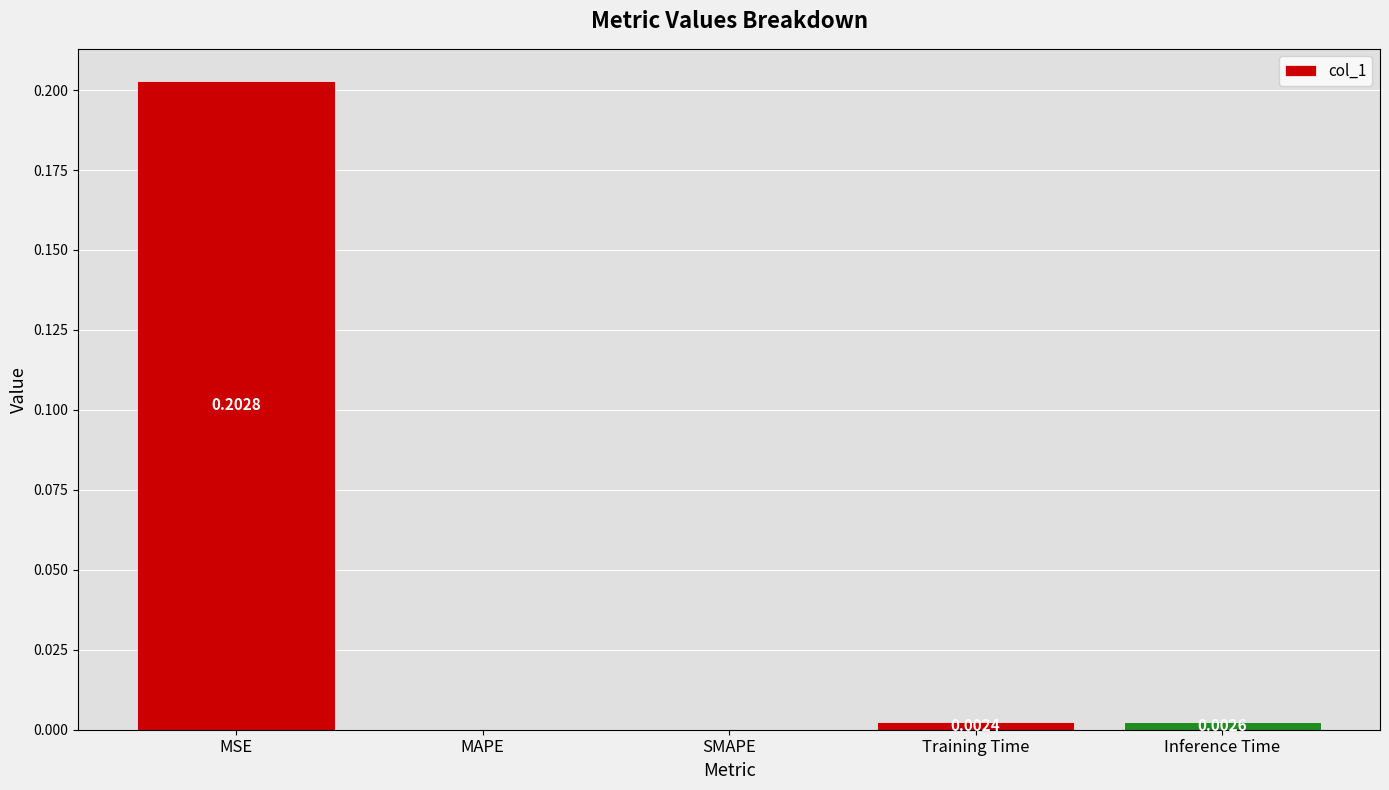

Which label corresponds to the largest value in the chart?

MSE